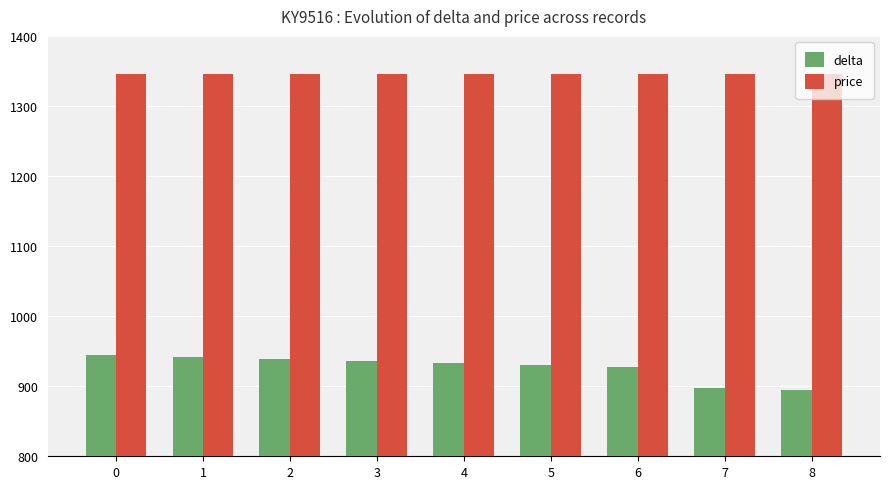

Are the bars grouped side by side (vs. stacked)?

Yes